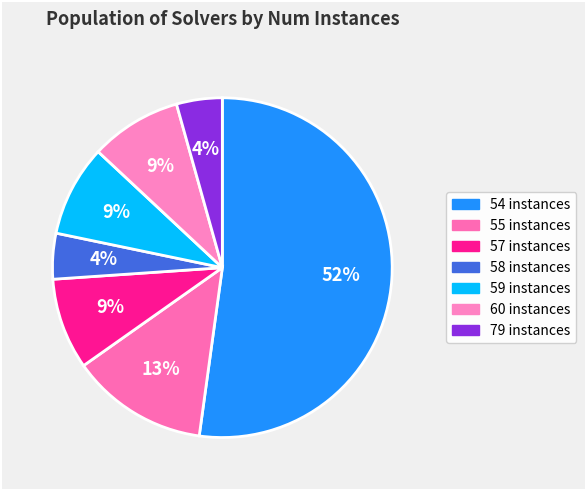

To the nearest percent, what portion does 55 instances represent?

13%